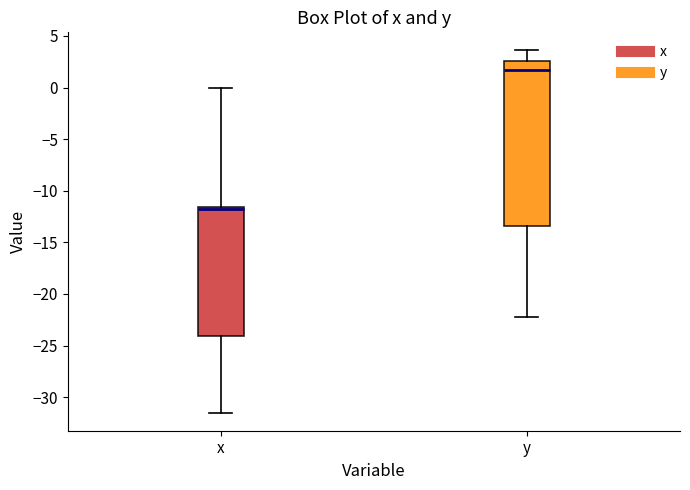

Which box's median line is the lowest?

x